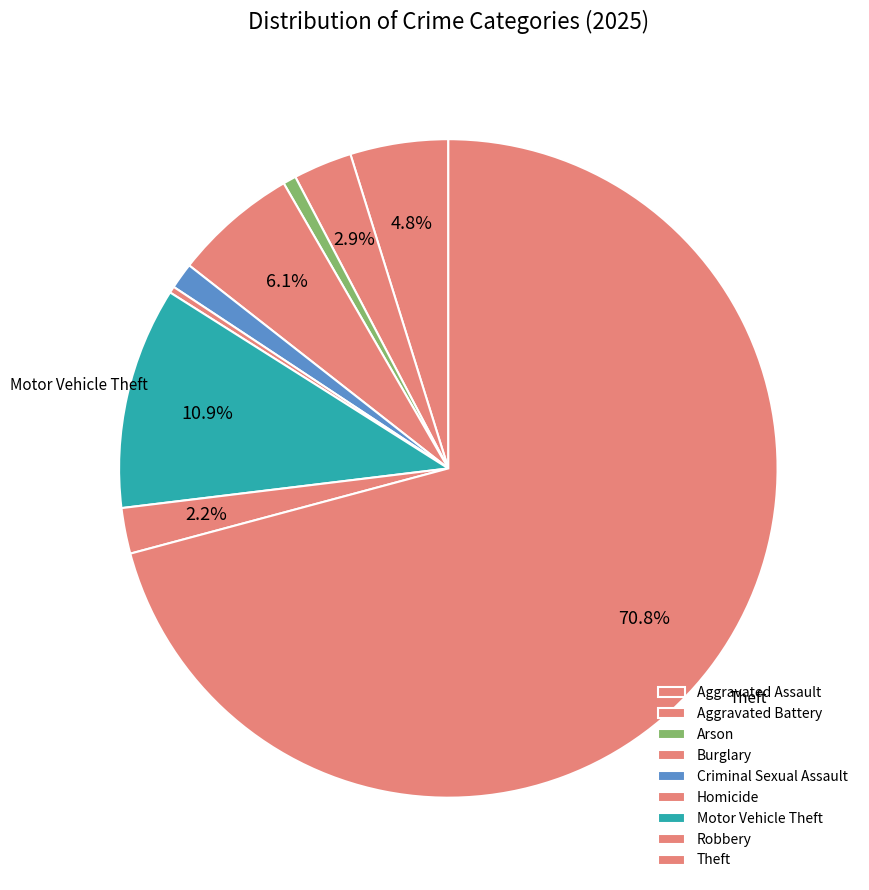

Does Aggravated Assault represent more than half of the total?

No